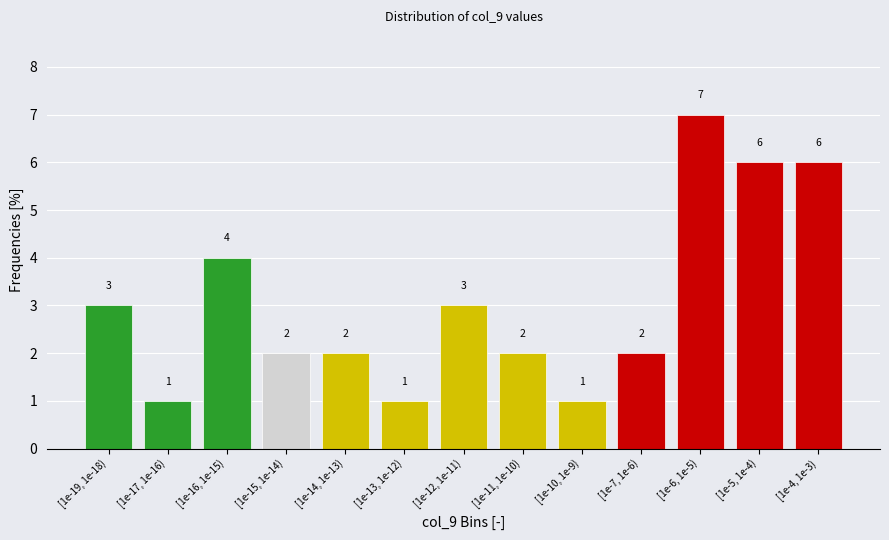

Reading left to right, list all the values displayed in this chart.

3	1	4	2	2	1	3	2	1	2	7	6	6